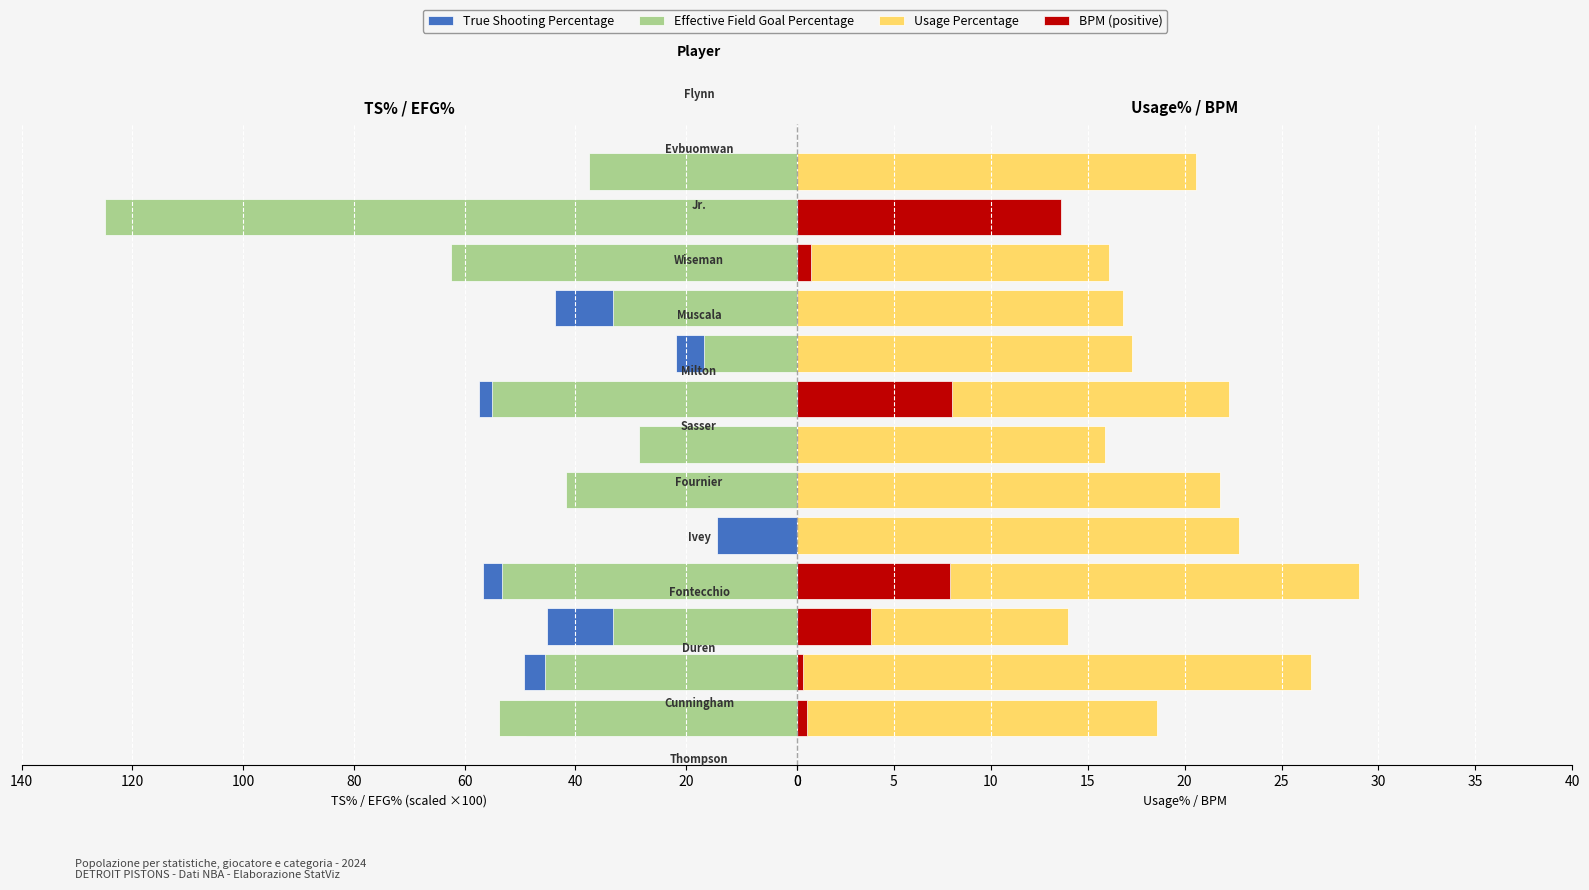

At which category is the sum across all series the highest?

11